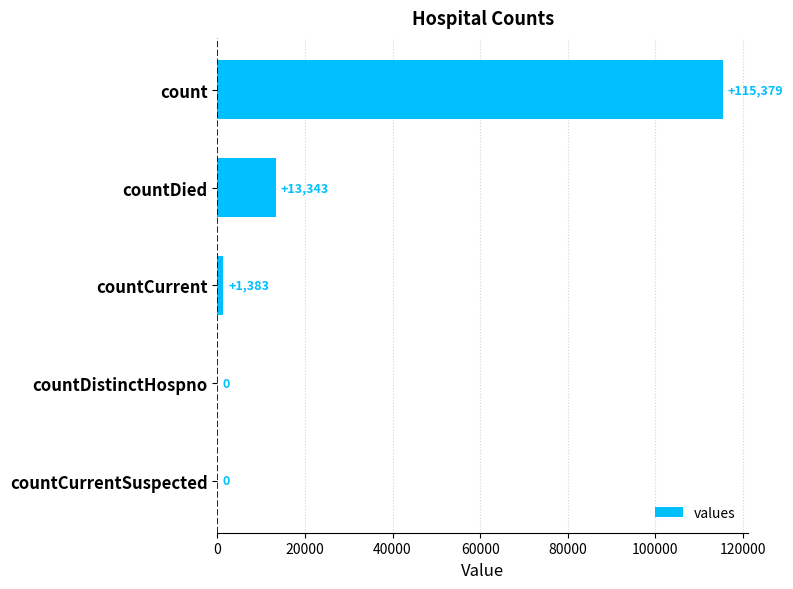

Reading top to bottom, list all the values displayed in this chart.

count=115379	countDied=13343	countCurrent=1383	countDistinctHospno=0	countCurrentSuspected=0